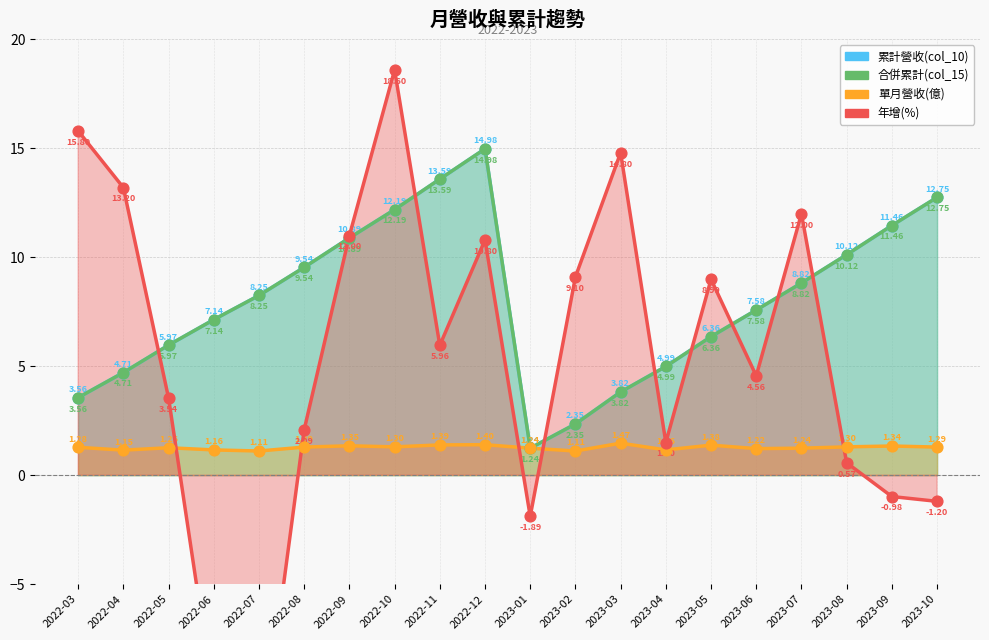

What are all the series names shown in the legend?

累計營收(col_10), 合併累計(col_15), 單月營收(億), 年增(%)